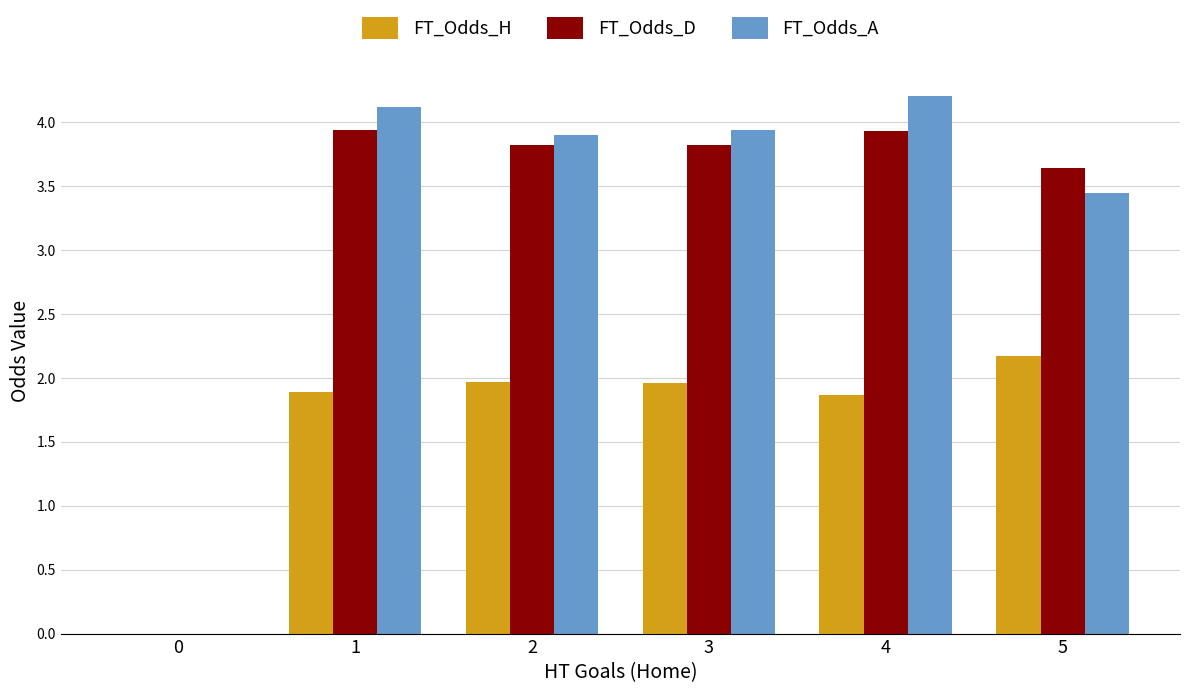

How many groups of bars are there?

6